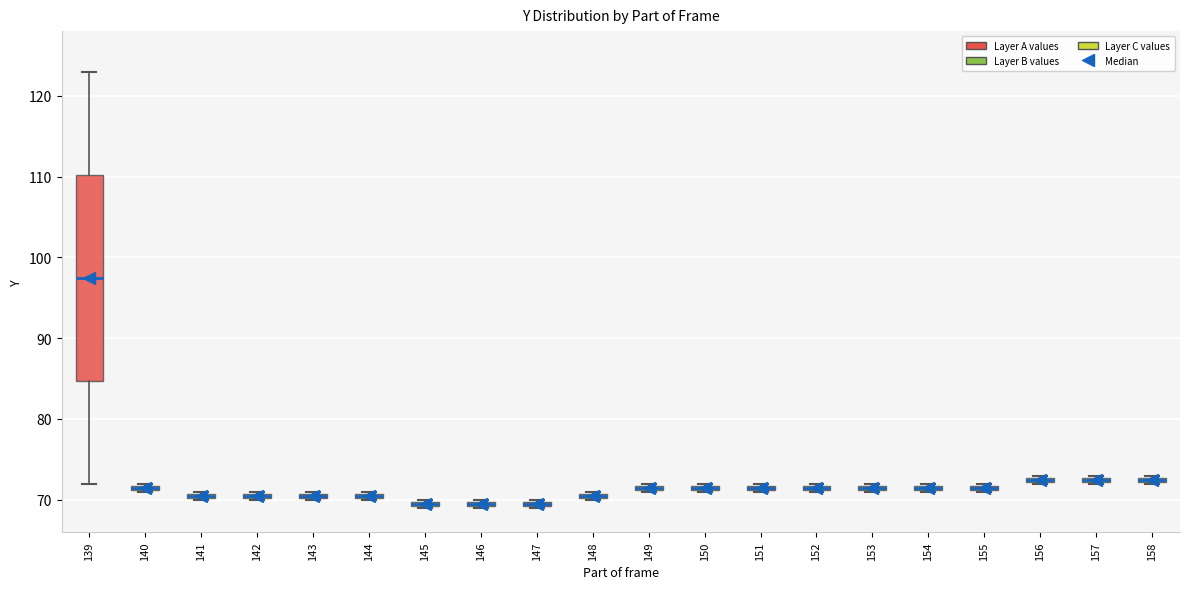

Comparing the boxes themselves (not the whiskers), which one is the tallest?

139